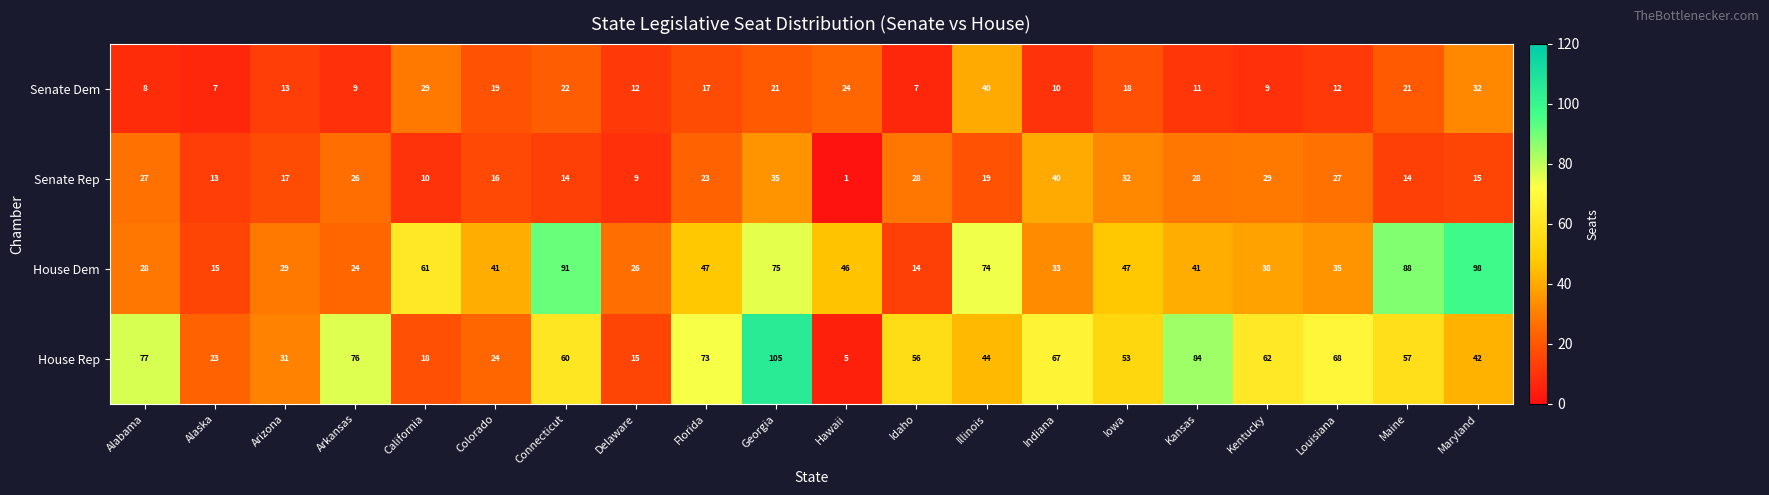

What is the greatest value displayed?

105